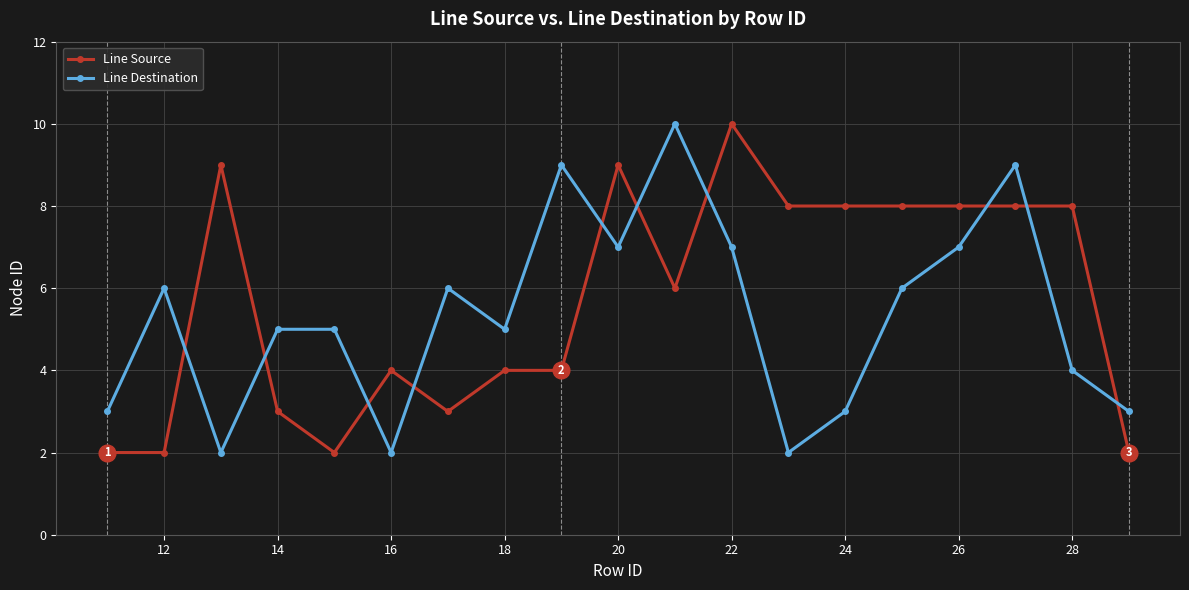

What is the difference between the maximum and second lowest values in the Line Source series?

8